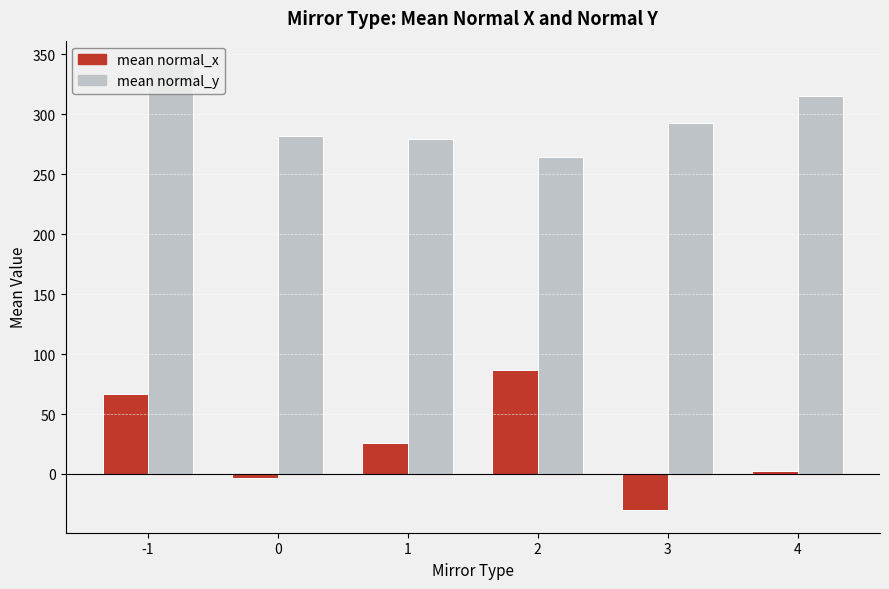

How many data points does each series have?

6